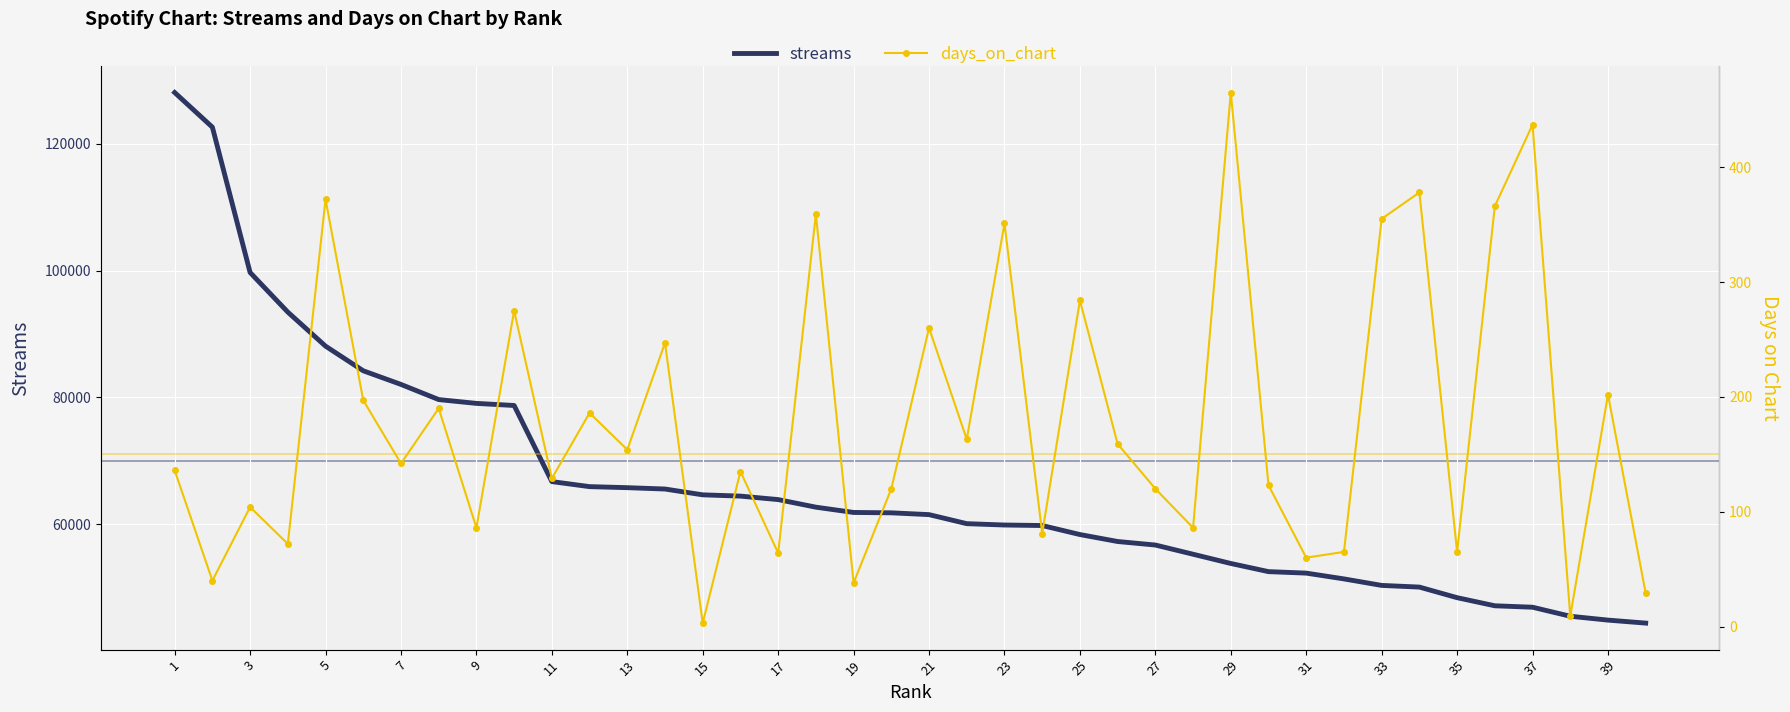

True or false: streams and days_on_chart cross at least once.

False